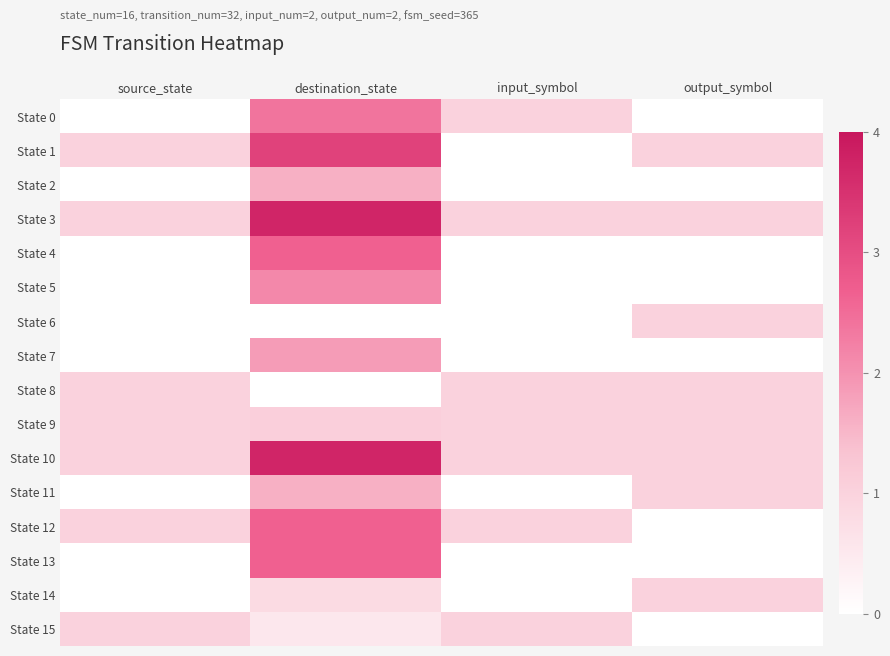

At which category is the sum across all series the highest?

destination_state